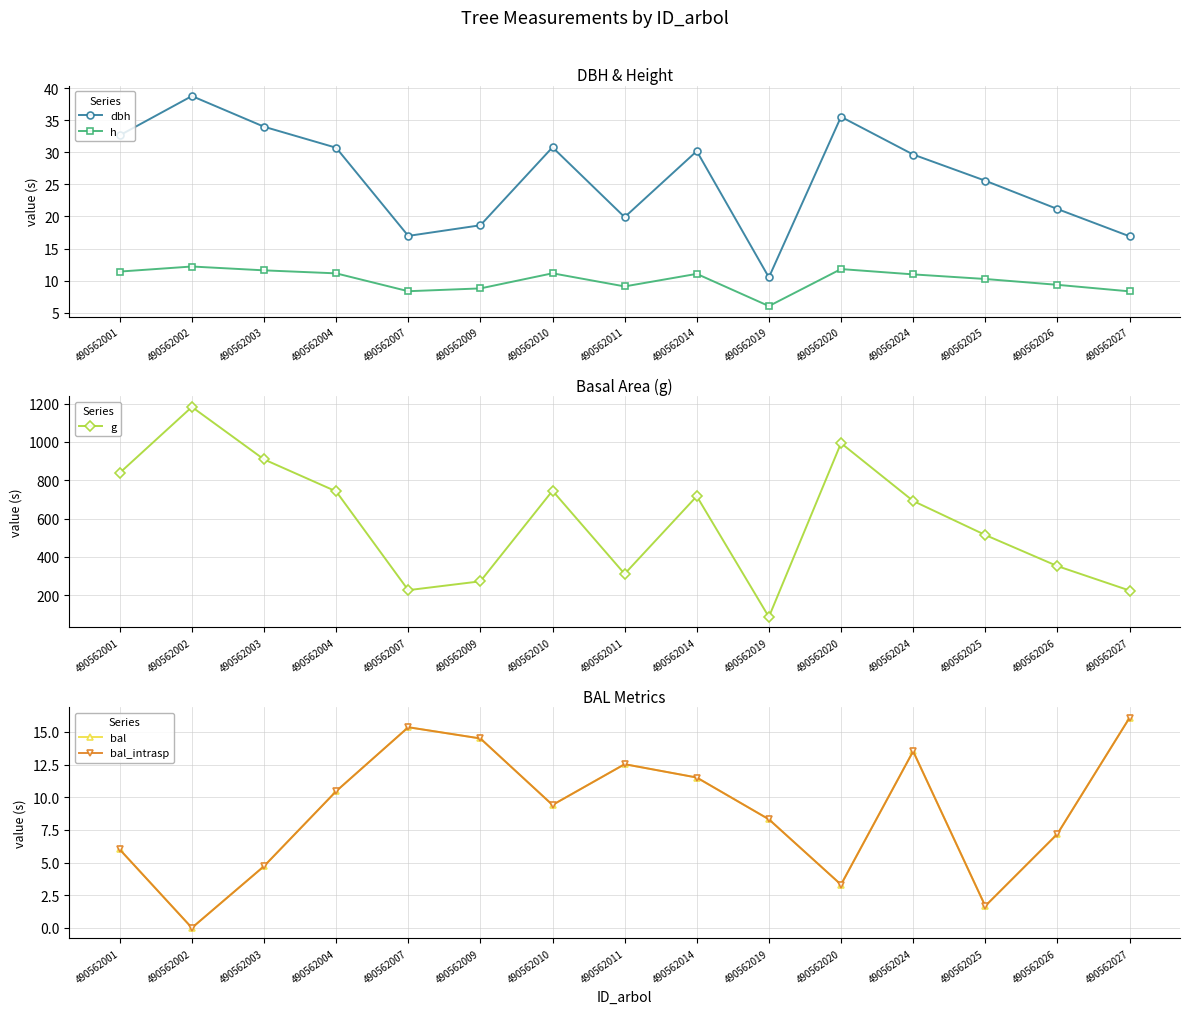

What is the sum of the bal_intrasp values at 490562014 and 490562026?

18.7